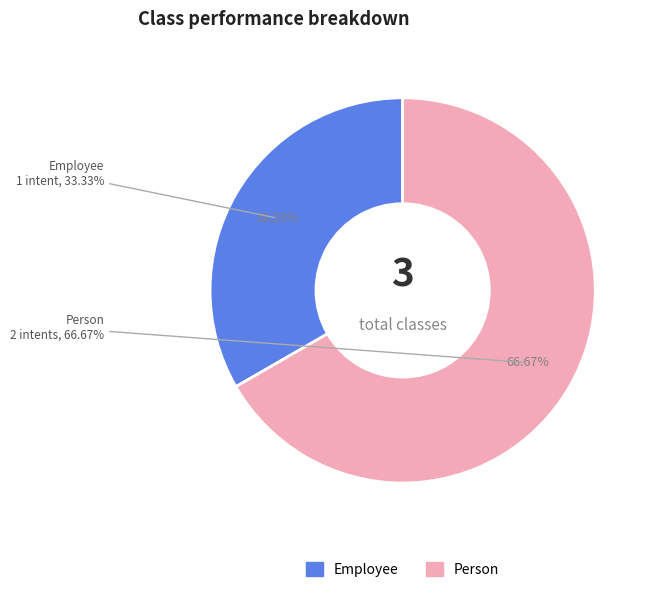

Does Employee represent more than half of the total?

No